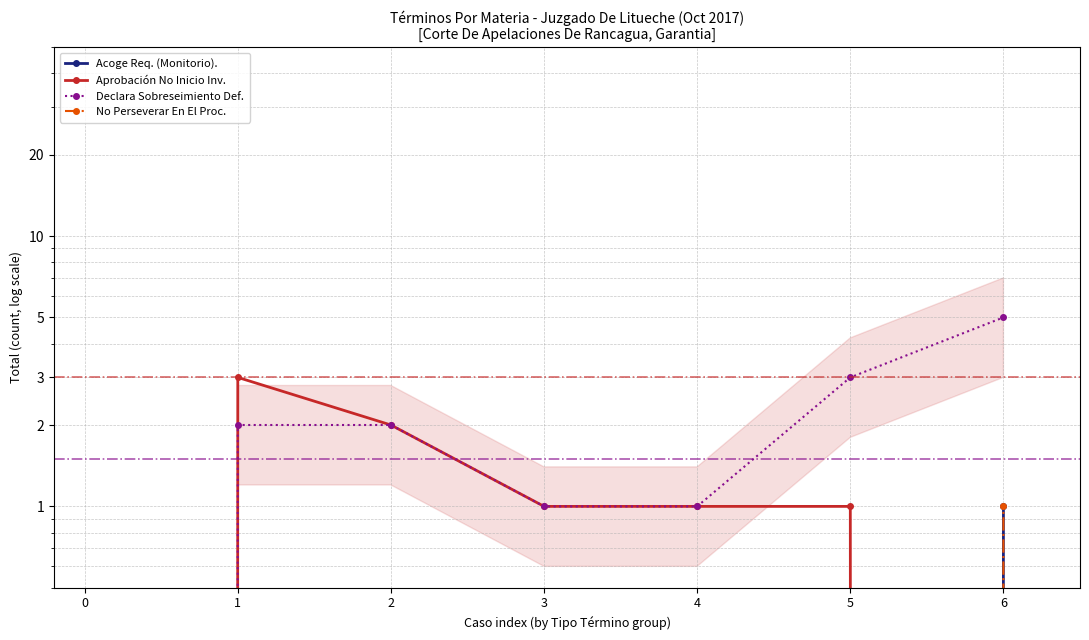

Which has a higher value, 6 or 3?

6